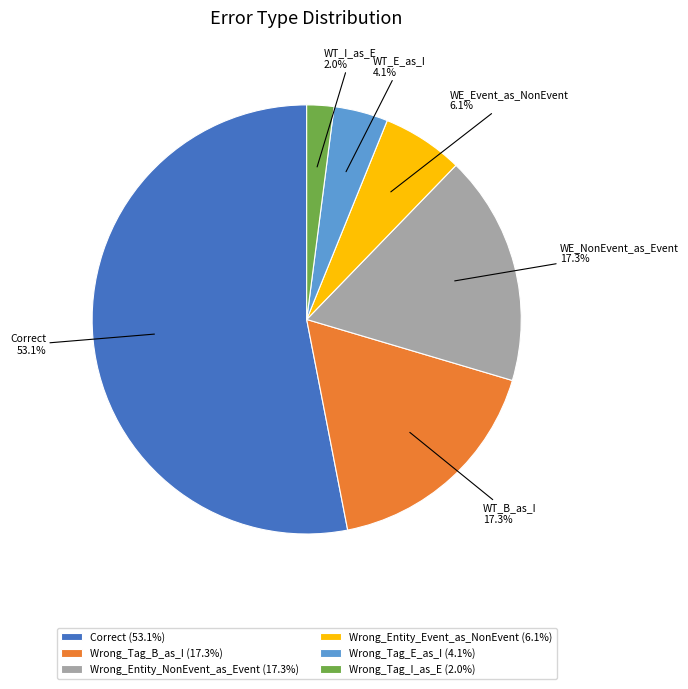

Which slice is the largest?

Correct